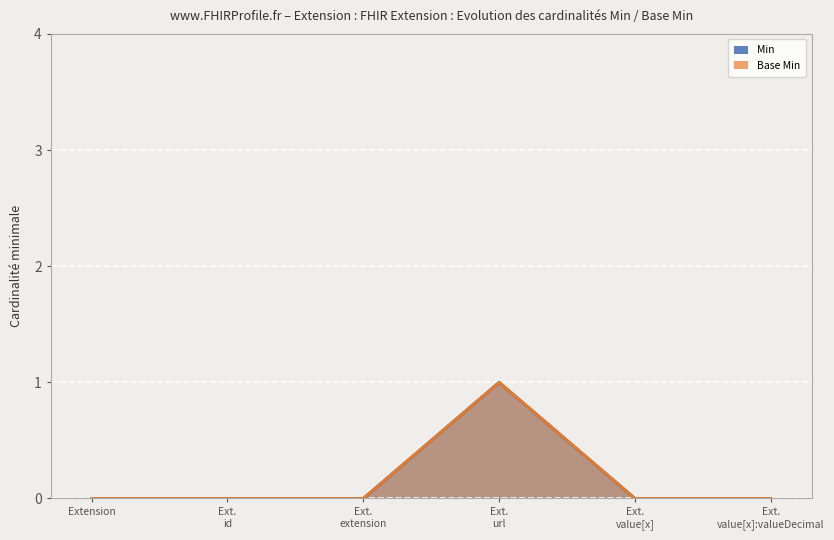

What is the difference between the Base Min values at Ext. url and Ext. value[x]?

1